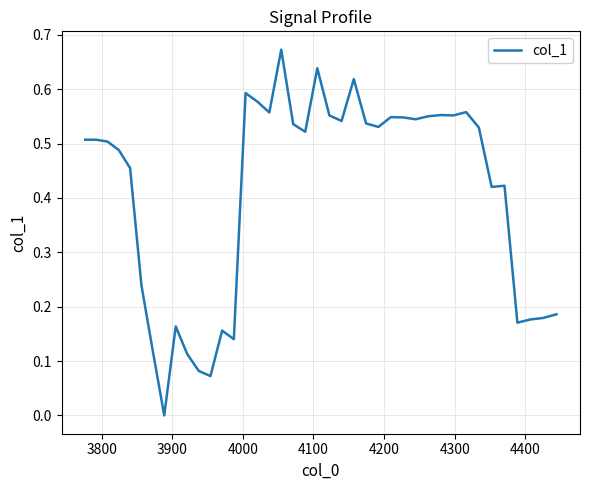

Reading left to right, list all the values displayed in this chart.

0.5	0.5	0.5	0.5	0.5	0.2	0.1	0.0	0.2	0.1	0.1	0.1	0.2	0.1	0.6	0.6	0.6	0.7	0.5	0.5	0.6	0.6	0.5	0.6	0.5	0.5	0.5	0.5	0.5	0.6	0.6	0.6	0.6	0.5	0.4	0.4	0.2	0.2	0.2	0.2